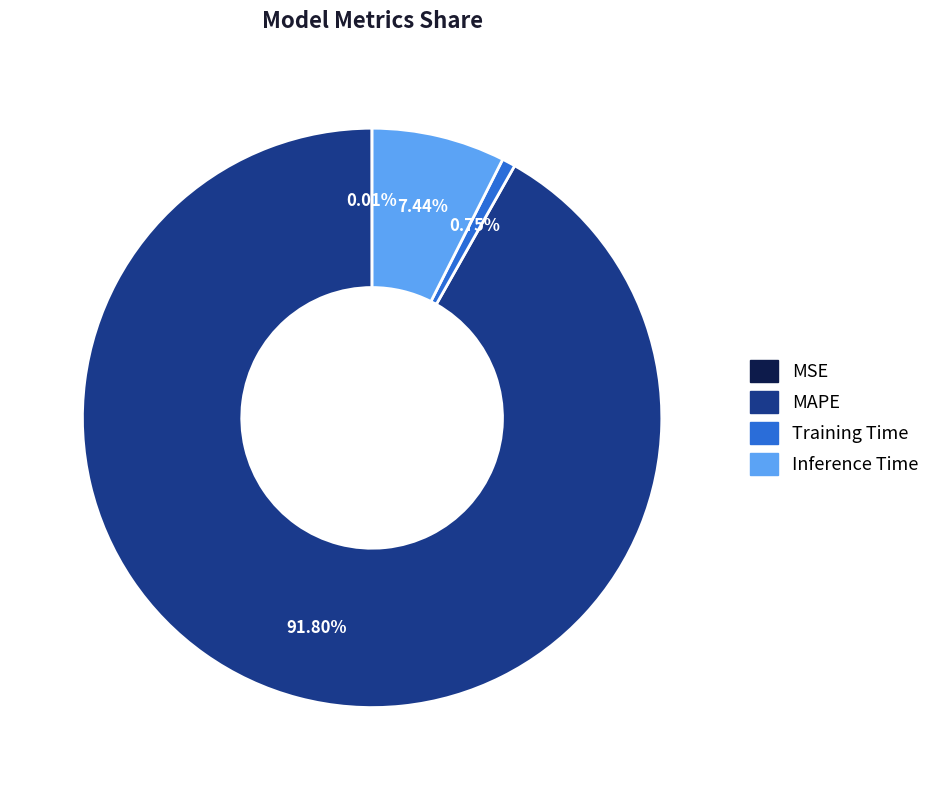

Between MAPE and Inference Time, which is larger?

MAPE